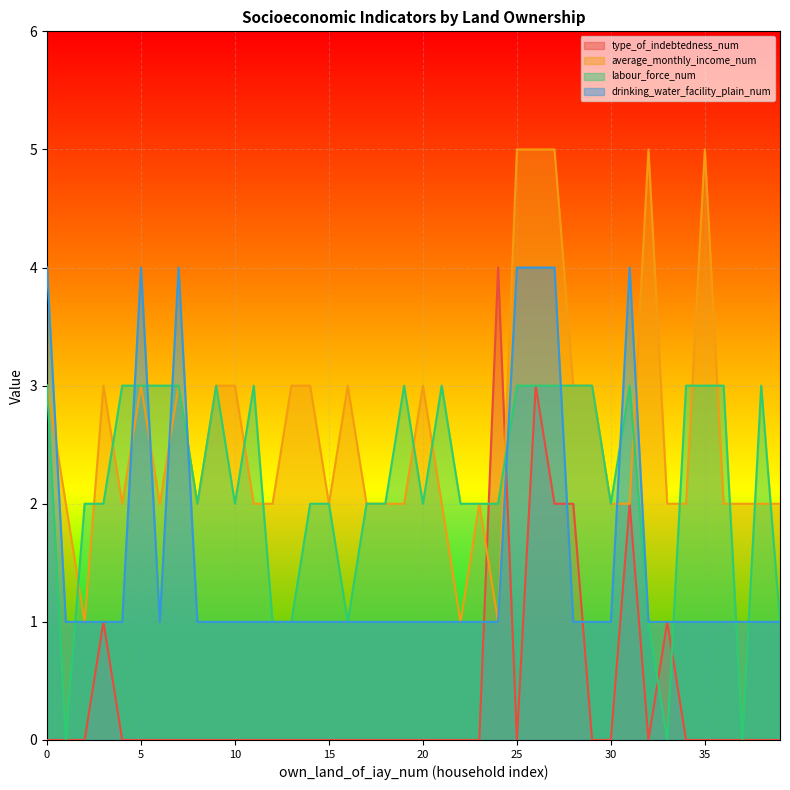

What is the spread (max minus min) of values at 1?

2